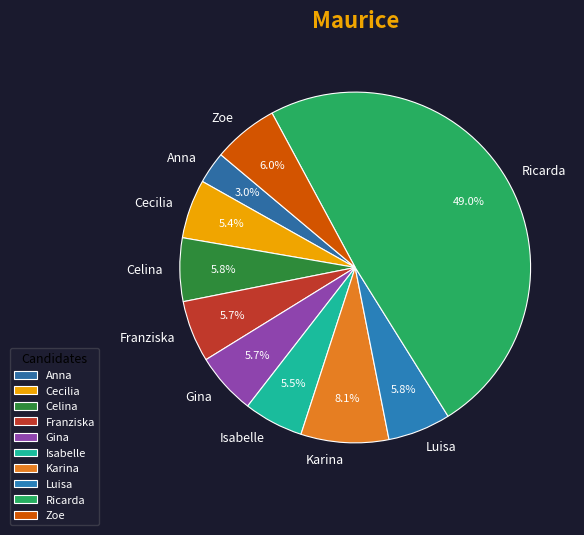

How many segments does this pie chart have?

10